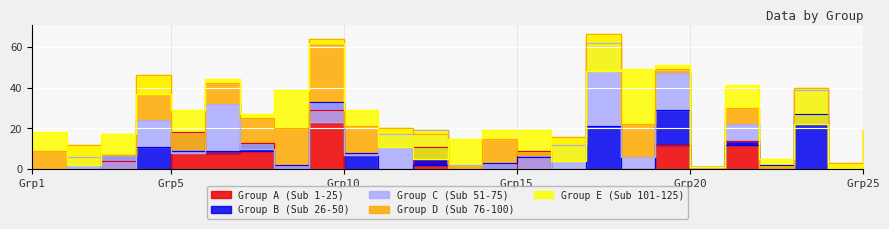

How many values in Group C (Sub 51-75) are above zero?

12